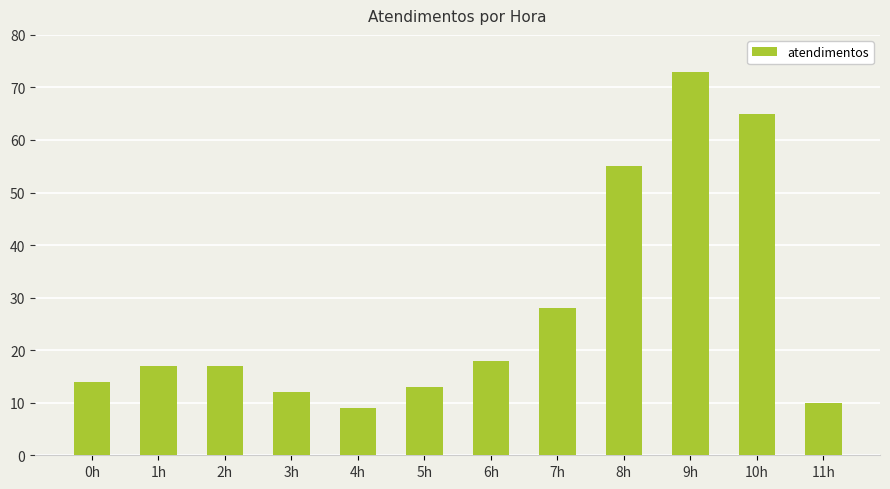

What is the minimum value shown in the chart?

9